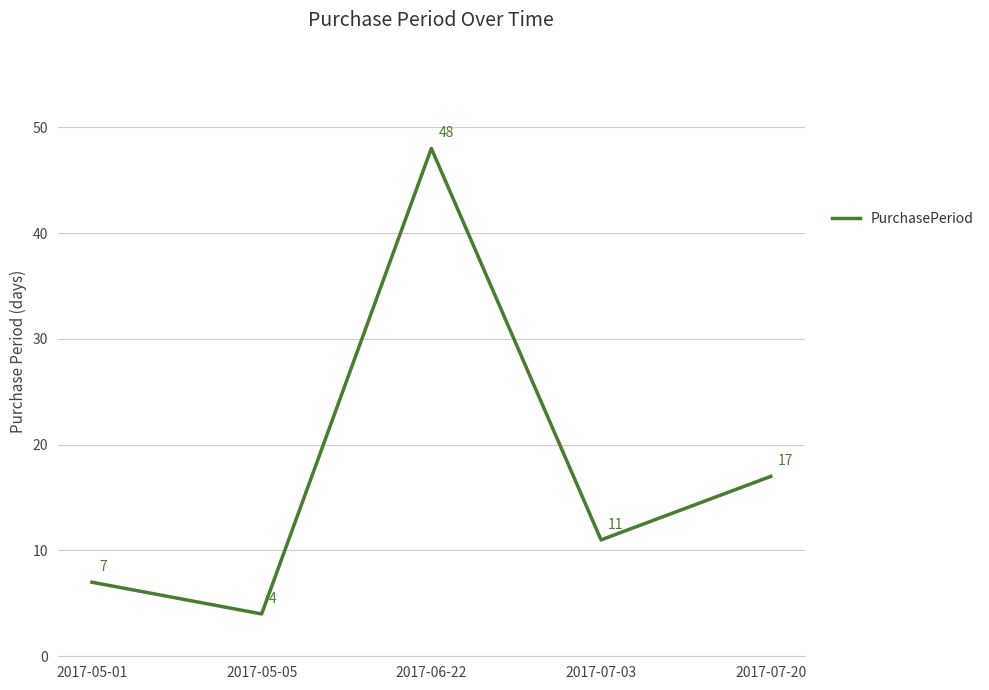

Is it true that the value at 2017-05-01 is 7?

True